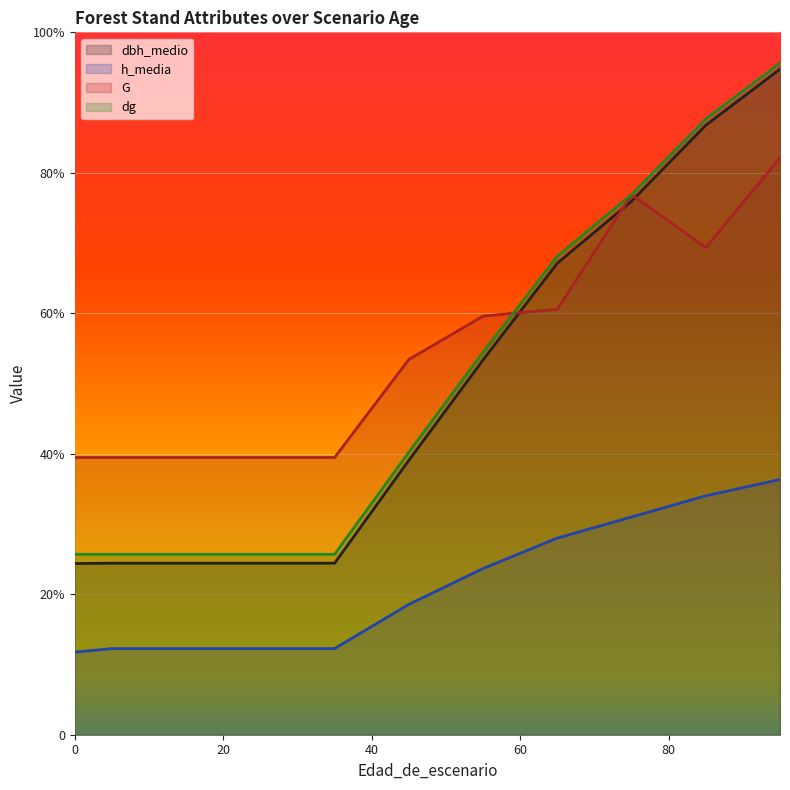

What are all the series names shown in the legend?

dbh_medio, h_media, G, dg